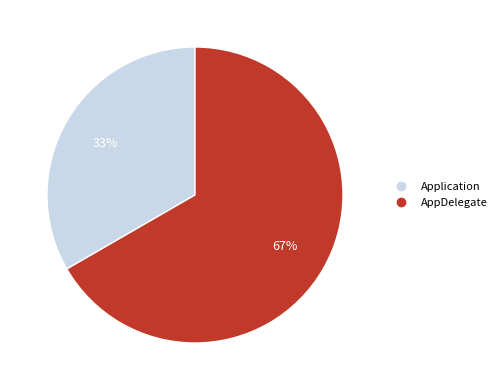

The AppDelegate slice represents 67% of the pie. True or false?

True